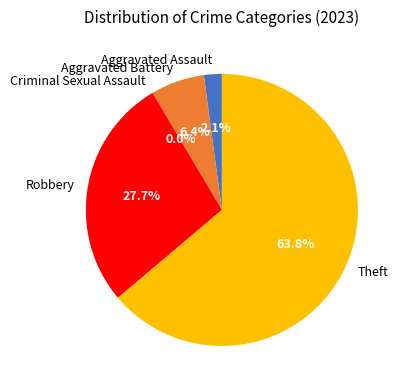

Is there any slice that represents more than half of the pie?

Yes